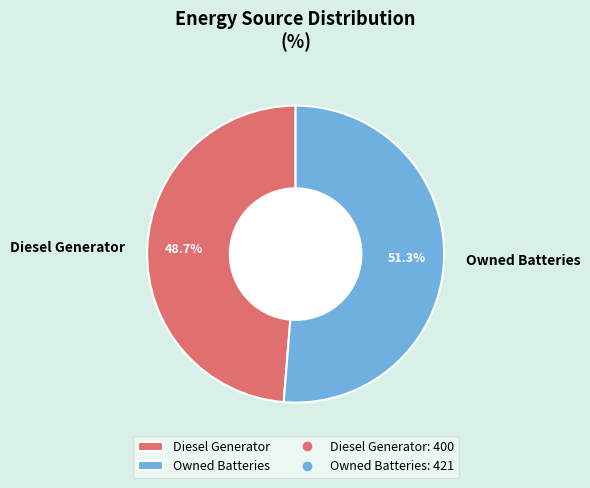

Which has a higher value, Owned Batteries or Diesel Generator?

Owned Batteries